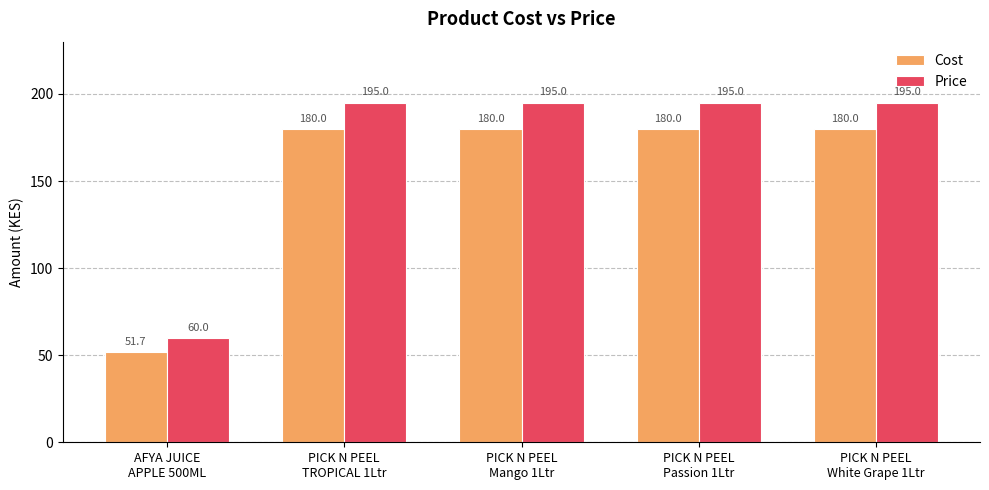

Which series has the largest range (max minus min)?

Price